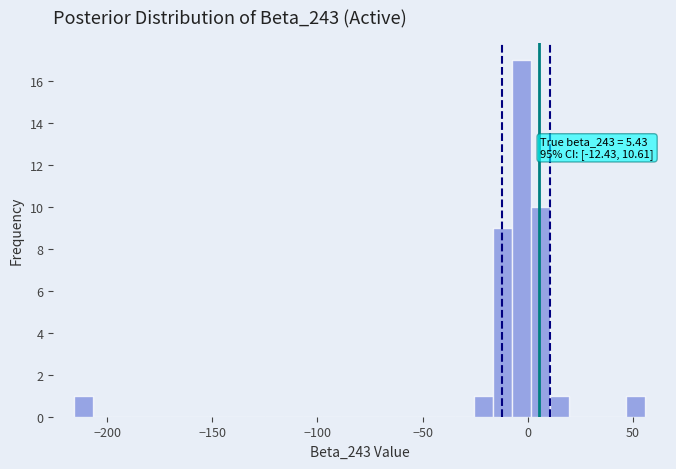

Around what value on the x-axis is the tallest bar? Give the approximate position of its centre, as read against the axis.

-5